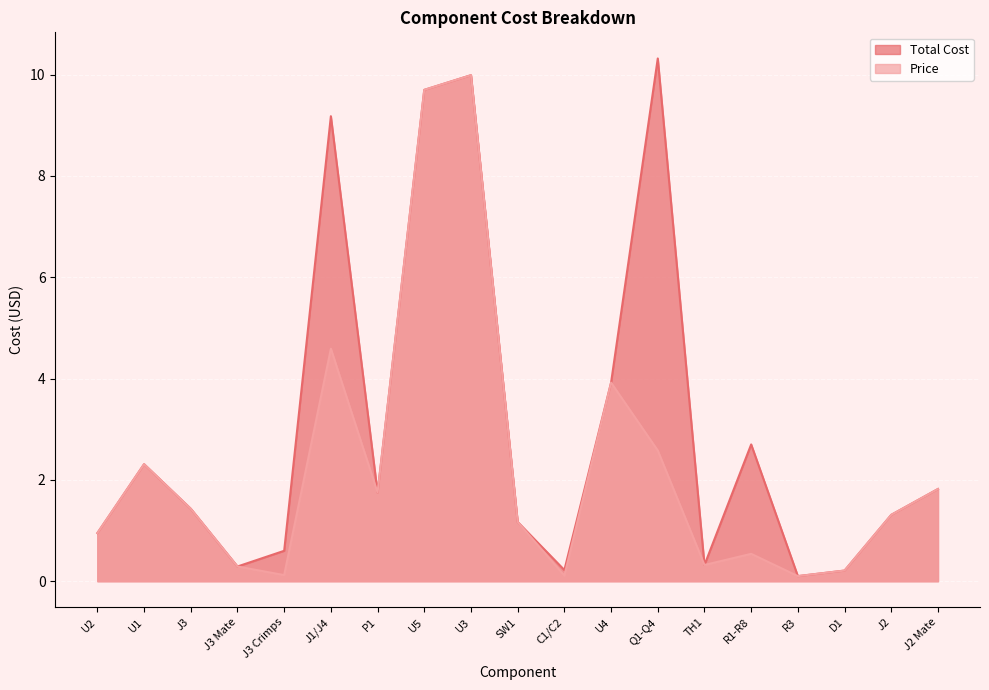

The value of Total Cost at J1/J4 is 9.2. True or false?

True